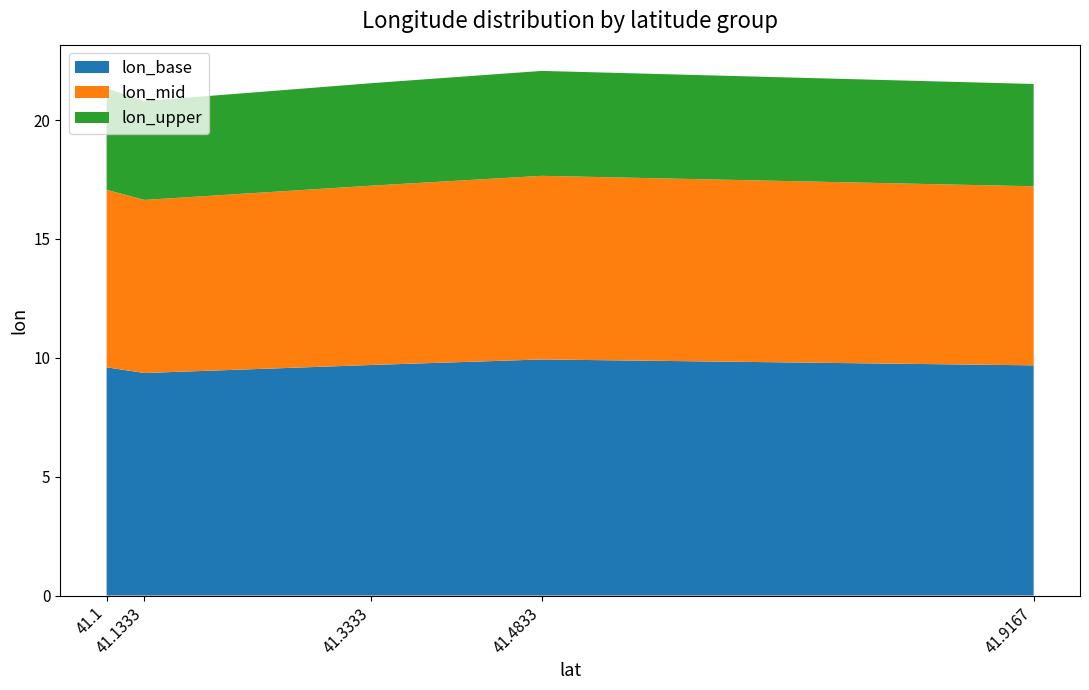

What is the maximum value for lon_base?

9.9